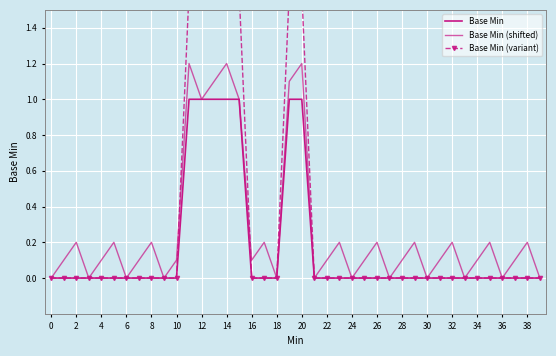

What is the highest value of the Base Min (variant) series?

1.6